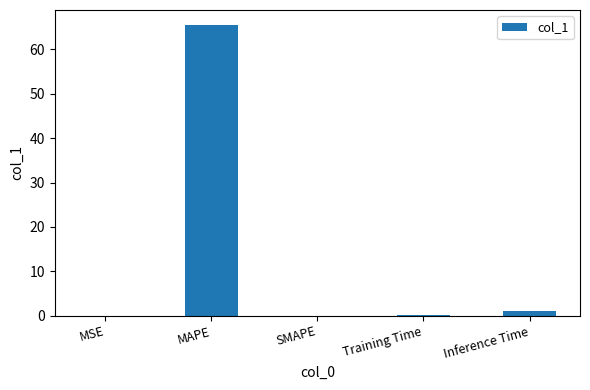

What is the change in value from SMAPE to Training Time?

+0.1